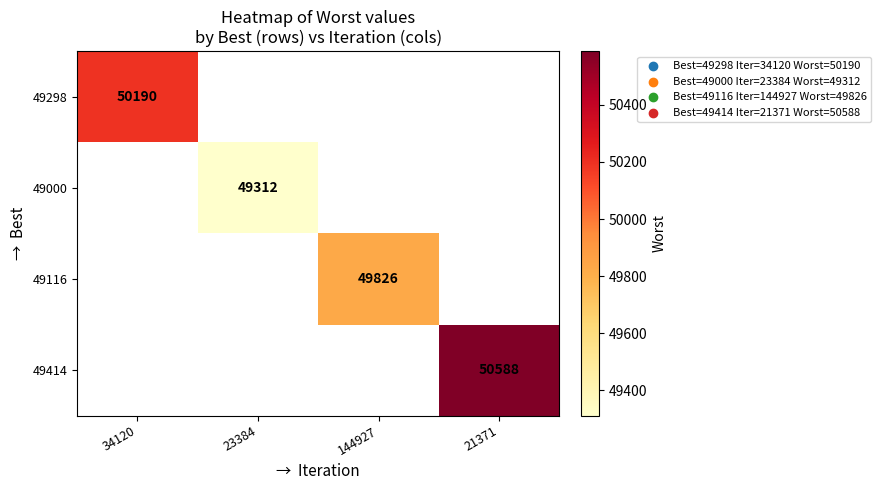

Which label corresponds to the smallest value in the chart?

23384